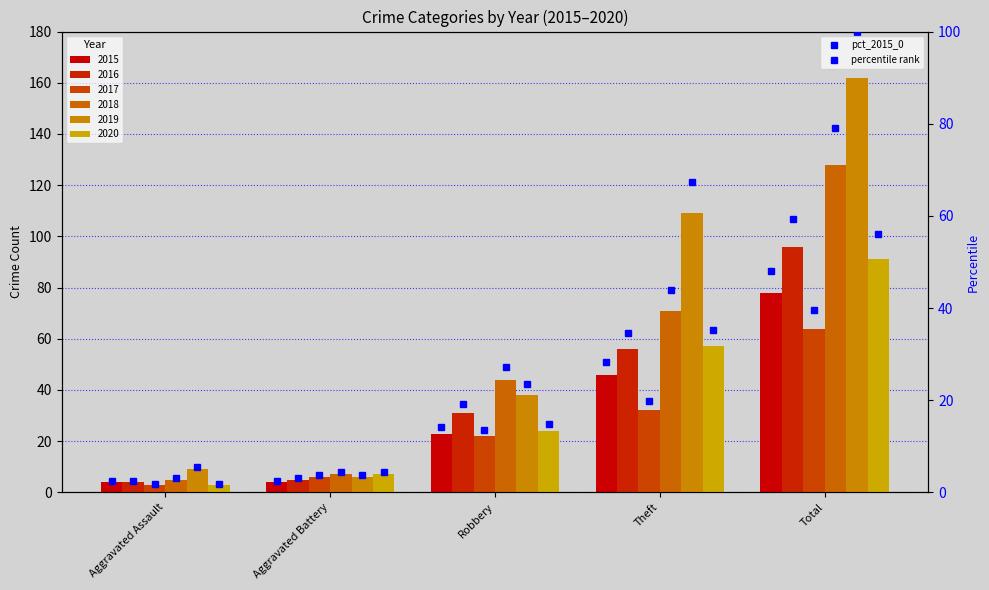

Which category has the lowest value in the 2017 series?

Aggravated Assault